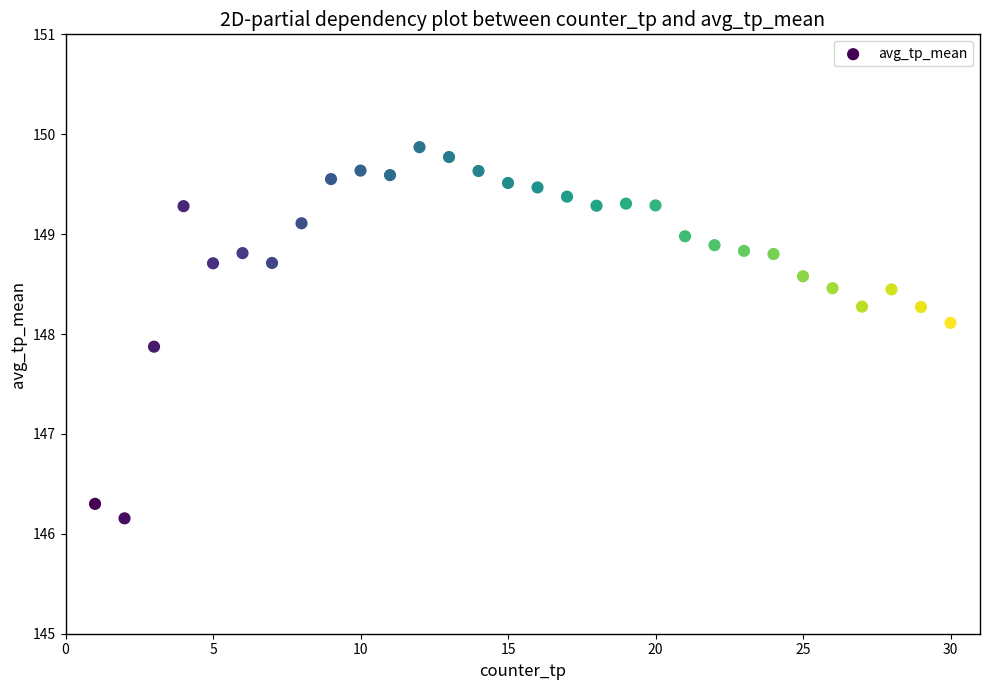

What is the range of Y values (max minus min)?

3.7